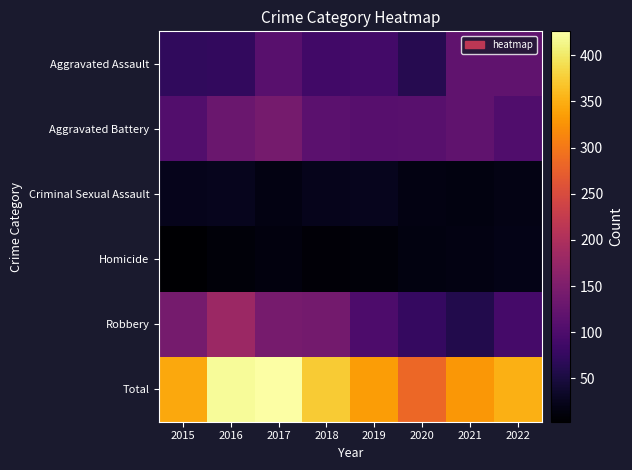

Reading left to right, extract all data points from this chart.

Aggravated Assault: 2015=72	2016=73	2017=111	2018=88	2019=90	2020=62	2021=120	2022=119
Aggravated Battery: 2015=105	2016=130	2017=141	2018=114	2019=110	2020=112	2021=119	2022=103
Criminal Sexual Assault: 2015=23	2016=26	2017=17	2018=24	2019=25	2020=17	2021=15	2022=18
Homicide: 2015=3	2016=10	2017=14	2018=8	2019=10	2020=15	2021=17	2022=20
Robbery: 2015=141	2016=181	2017=143	2018=140	2019=100	2020=77	2021=59	2022=91
Total: 2015=344	2016=420	2017=426	2018=374	2019=335	2020=283	2021=330	2022=351